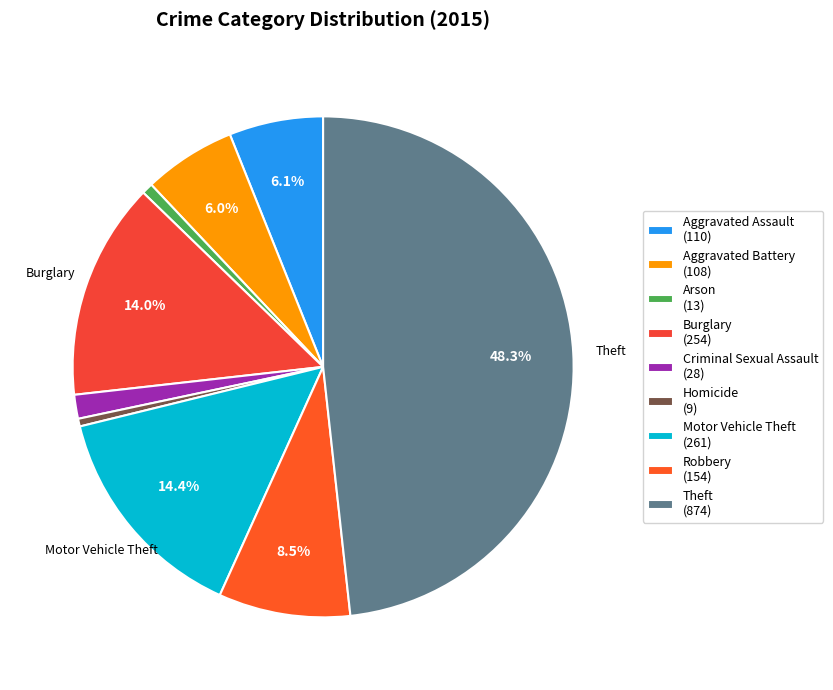

Is Theft the majority of the pie?

No